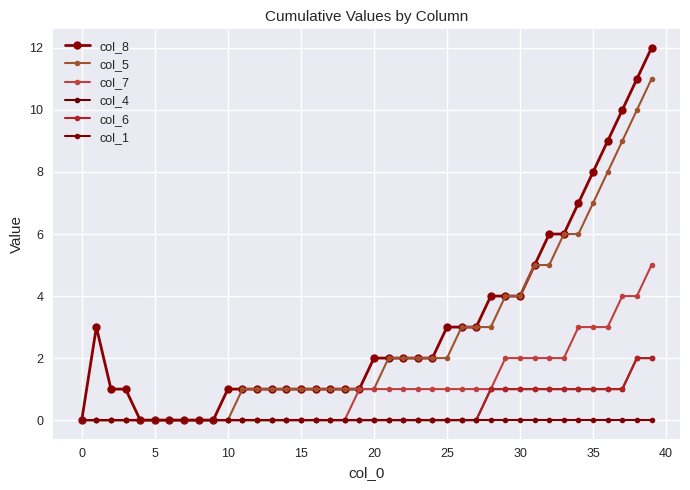

Reading left to right, transcribe all the data shown in this chart.

col_8: 0	3	1	1	0	0	0	0	0	0	1	1	1	1	1	1	1	1	1	1	2	2	2	2	2	3	3	3	4	4	4	5	6	6	7	8	9	10	11	12
col_5: 0	0	0	0	0	0	0	0	0	0	0	1	1	1	1	1	1	1	1	1	1	2	2	2	2	2	3	3	3	4	4	5	5	6	6	7	8	9	10	11
col_7: 0	0	0	0	0	0	0	0	0	0	0	0	0	0	0	0	0	0	0	1	1	1	1	1	1	1	1	1	1	2	2	2	2	2	3	3	3	4	4	5
col_4: 0	0	0	0	0	0	0	0	0	0	0	0	0	0	0	0	0	0	0	0	0	0	0	0	0	0	0	0	1	1	1	1	1	1	1	1	1	1	2	2
col_6: 0	0	0	0	0	0	0	0	0	0	0	0	0	0	0	0	0	0	0	0	0	0	0	0	0	0	0	0	1	1	1	1	1	1	1	1	1	1	2	2
col_1: 0	0	0	0	0	0	0	0	0	0	0	0	0	0	0	0	0	0	0	0	0	0	0	0	0	0	0	0	0	0	0	0	0	0	0	0	0	0	0	0